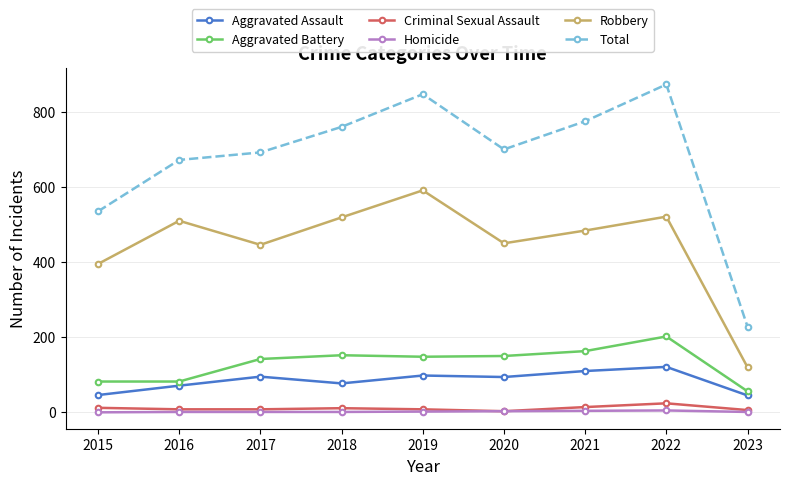

True or false: Robbery has more than 2 points higher than both neighbors.

True